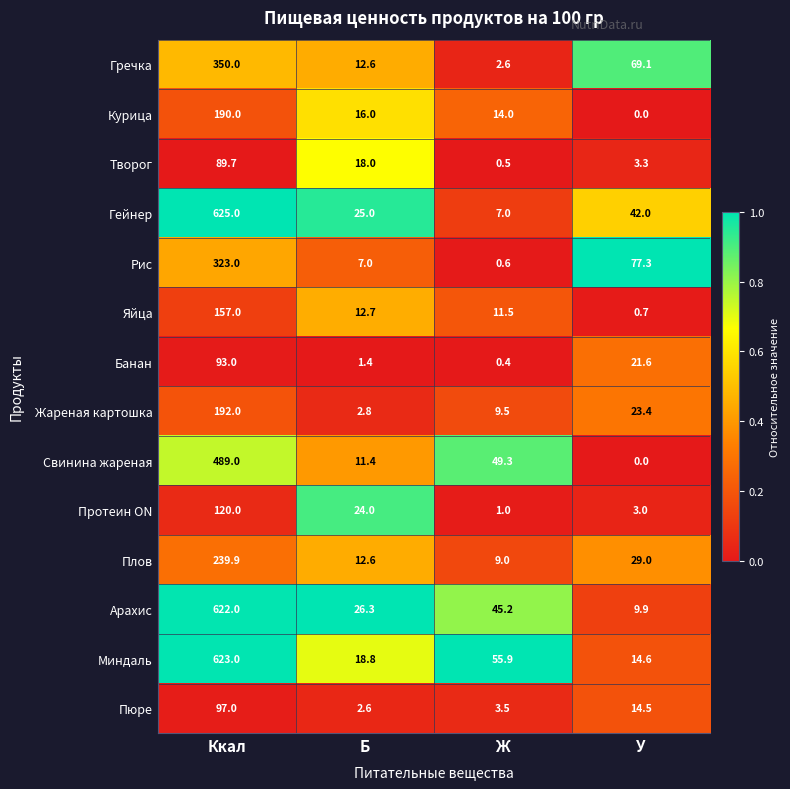

How many series are shown in this chart?

14